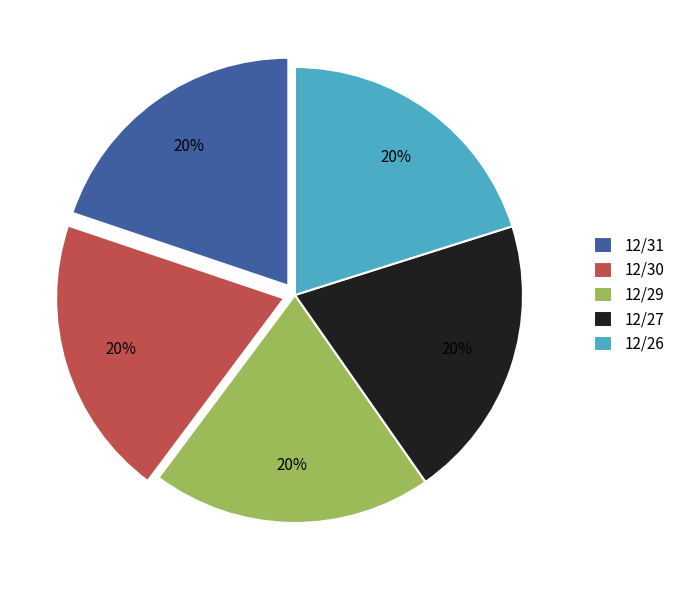

Approximately how many times larger is the value at 12/30 compared to 12/27?

1.0